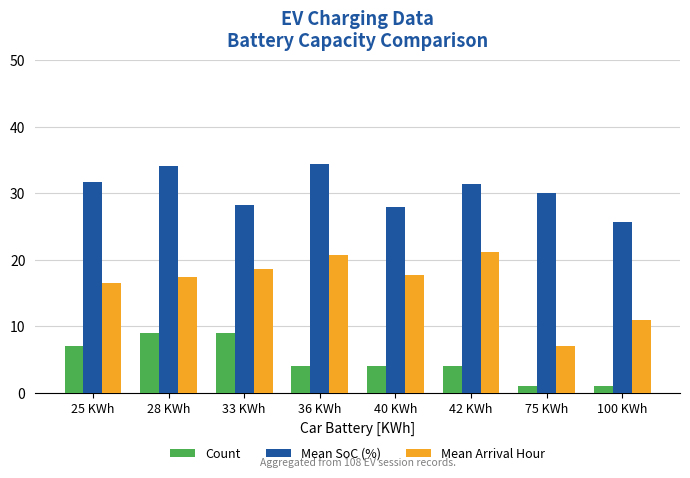

What is the difference between the Count values at 28 KWh and 25 KWh?

2.0